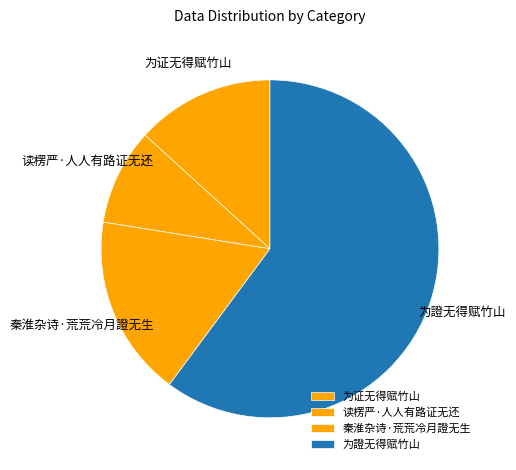

What is the ratio of the value at 秦淮杂诗·荒荒冷月證无生 to the value at 为證无得赋竹山?

0.3